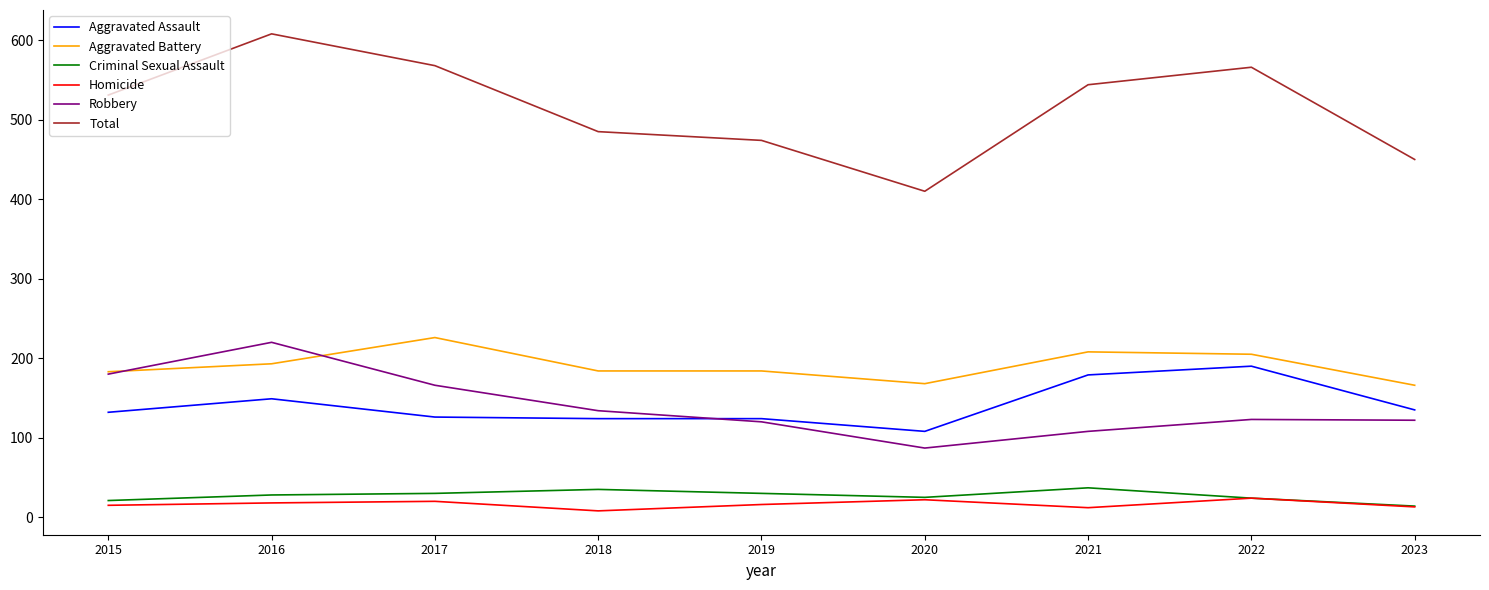

The value of Aggravated Battery at 2015 is 183. True or false?

True